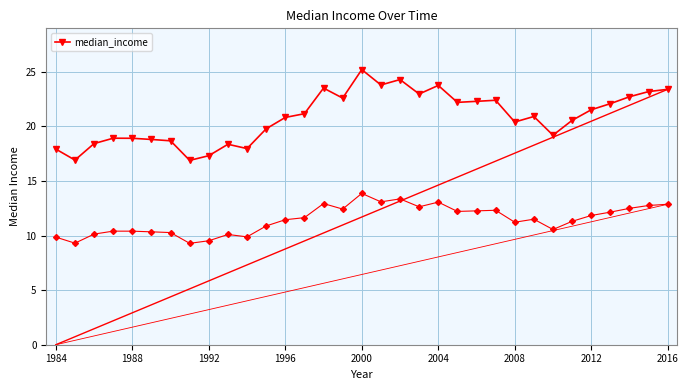

True or false: median_income has more than 1 interior local peaks.

True